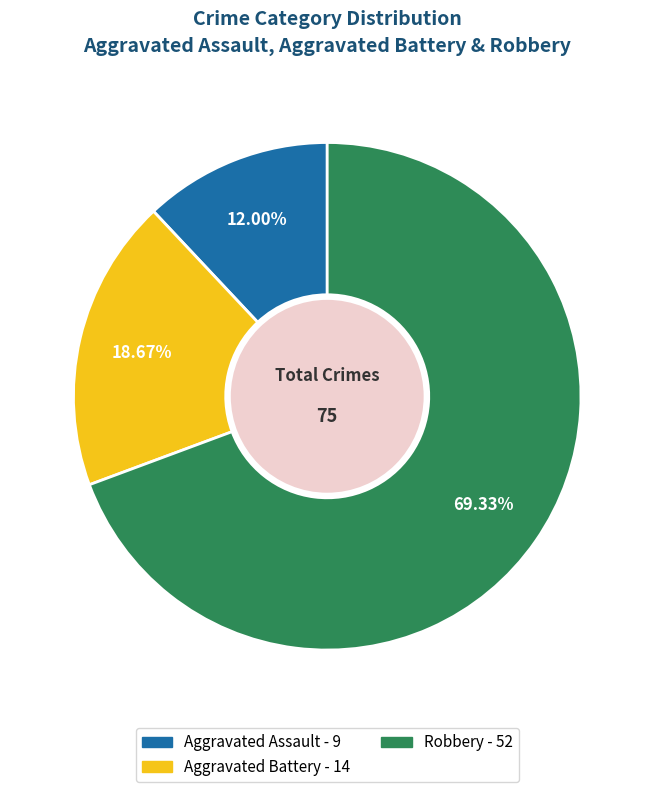

To the nearest percent, what is the average slice percentage?

33%